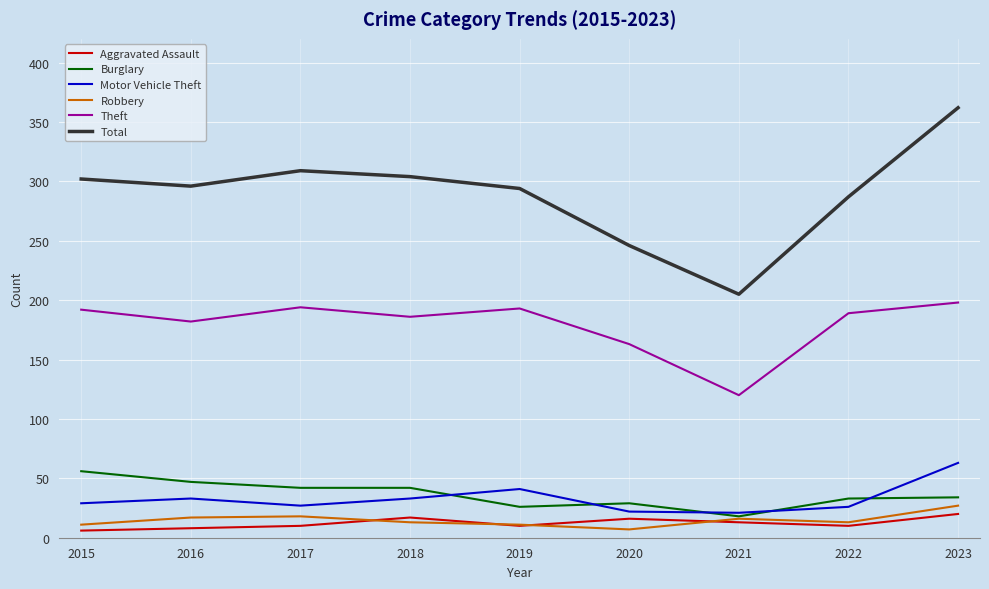

What is the difference between the second highest and minimum values in the Burglary series?

29